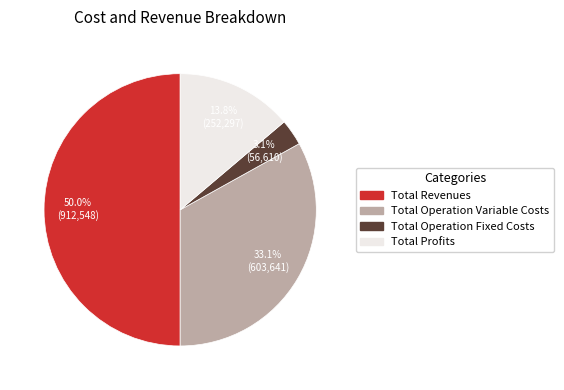

Does Total Profits account for over 50% of the chart?

No